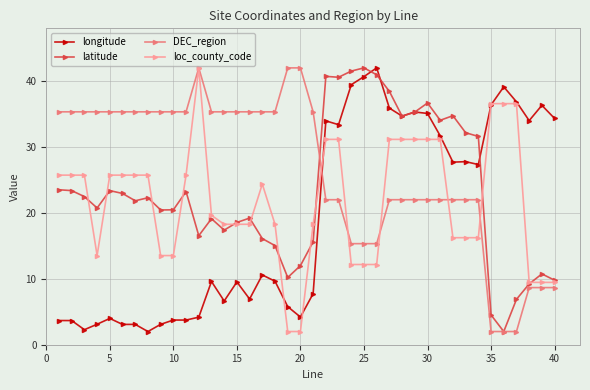

List the series in order of their overall mean, highest first.

DEC_region, latitude, loc_county_code, longitude